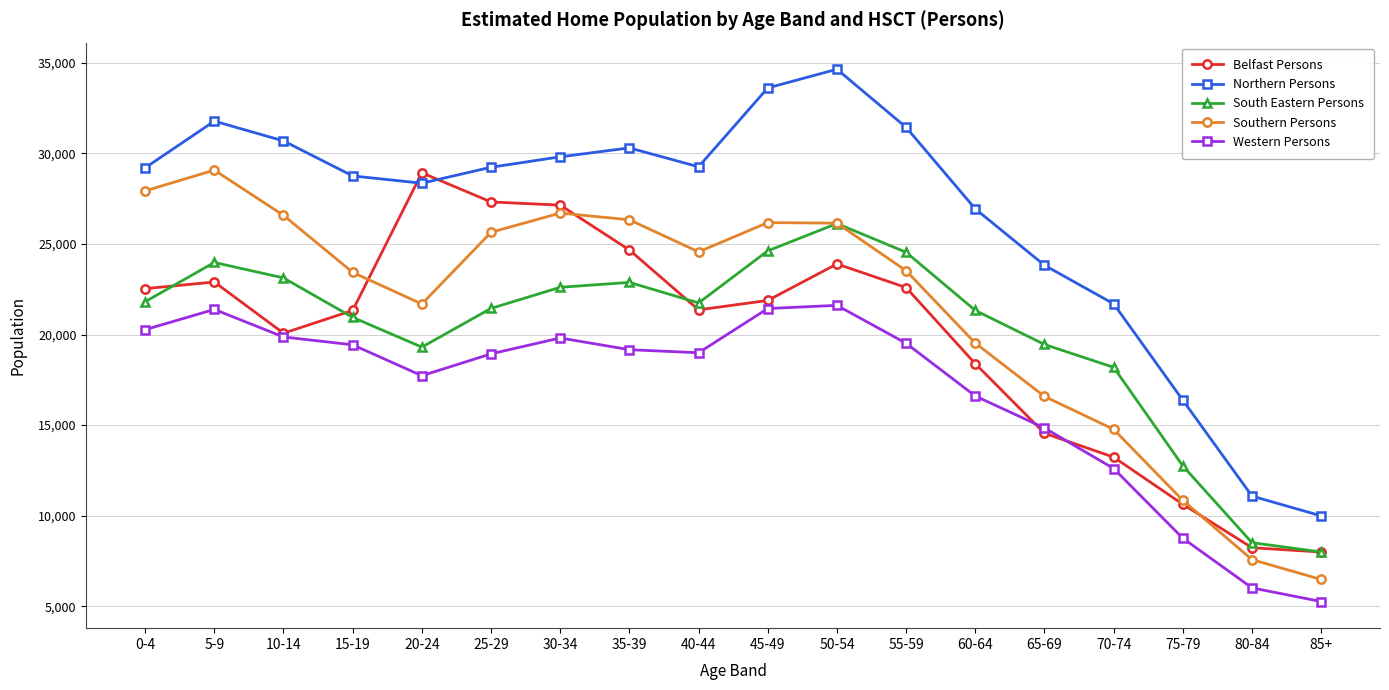

At which label is Western Persons closest to 13434?

70-74